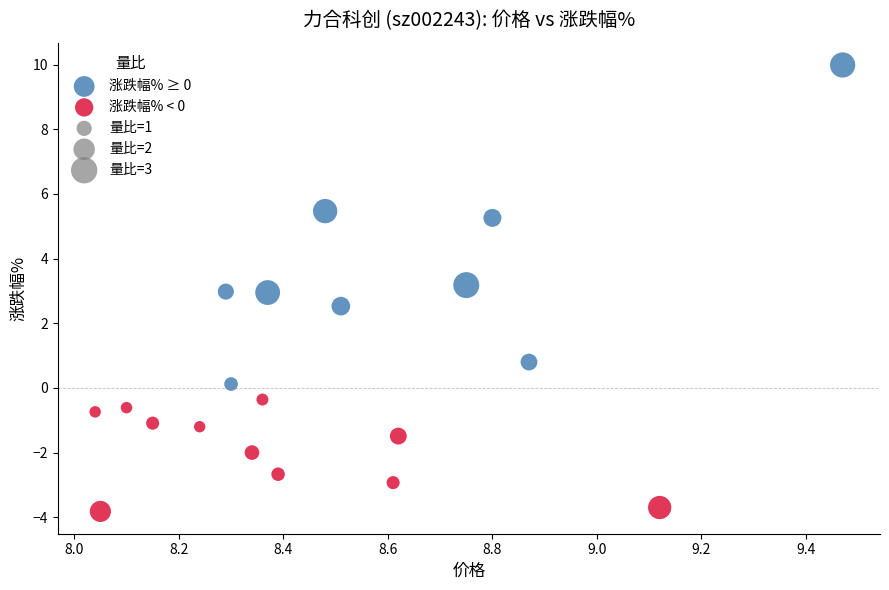

Which series contains the lowest Y value?

涨跌幅% < 0